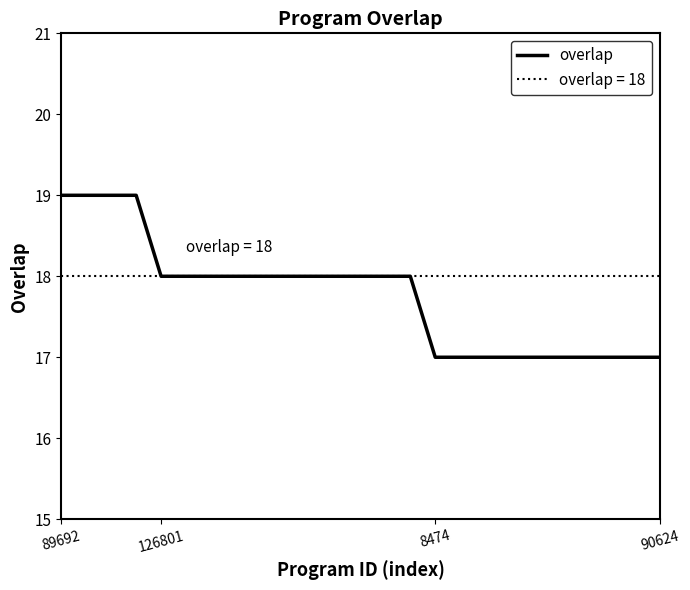

The value of overlap at 90624 is 17. True or false?

True